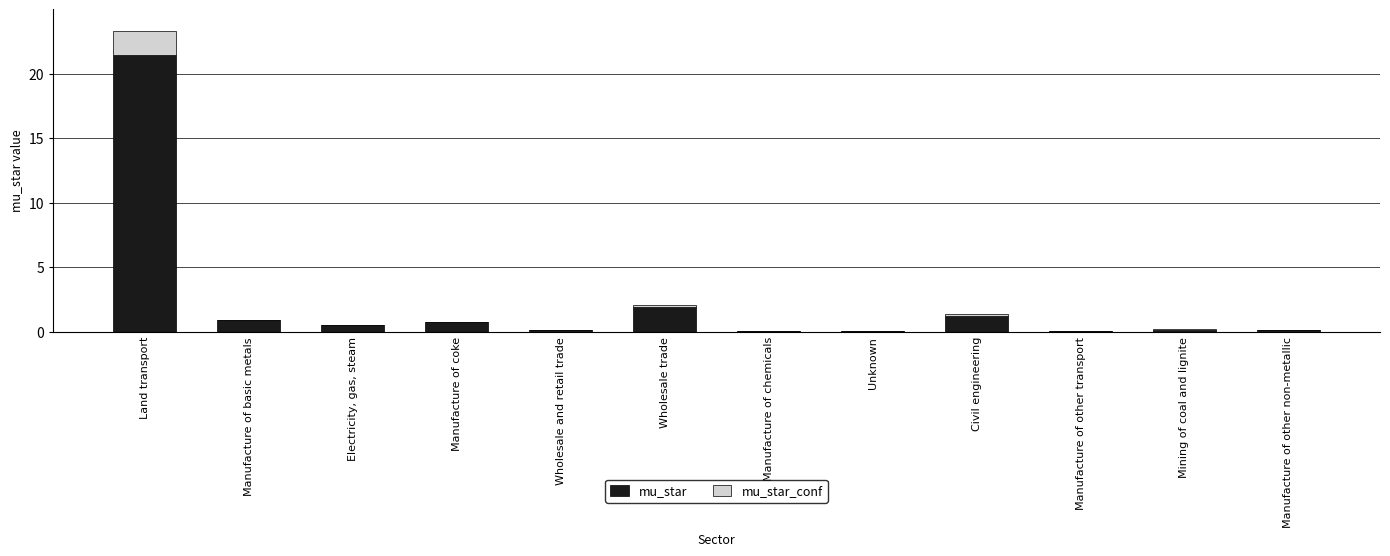

At which label is mu_star closest to 10?

Wholesale trade